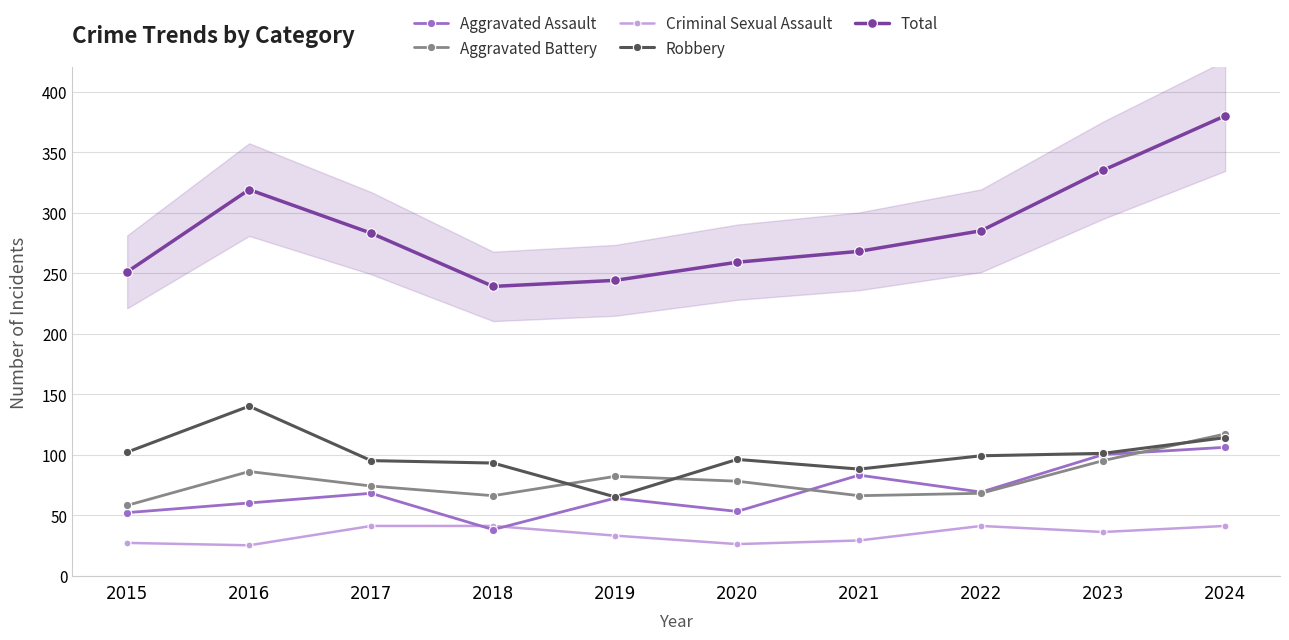

Where is Robbery nearest to the value 102?

2015